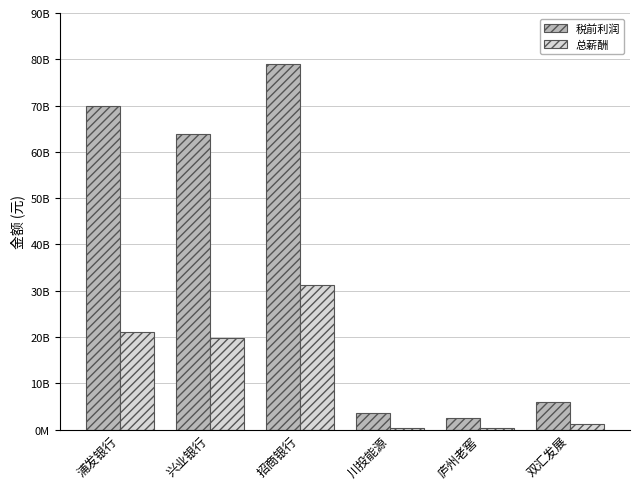

Where does the 总薪酬 series first go above 19863000000?

浦发银行